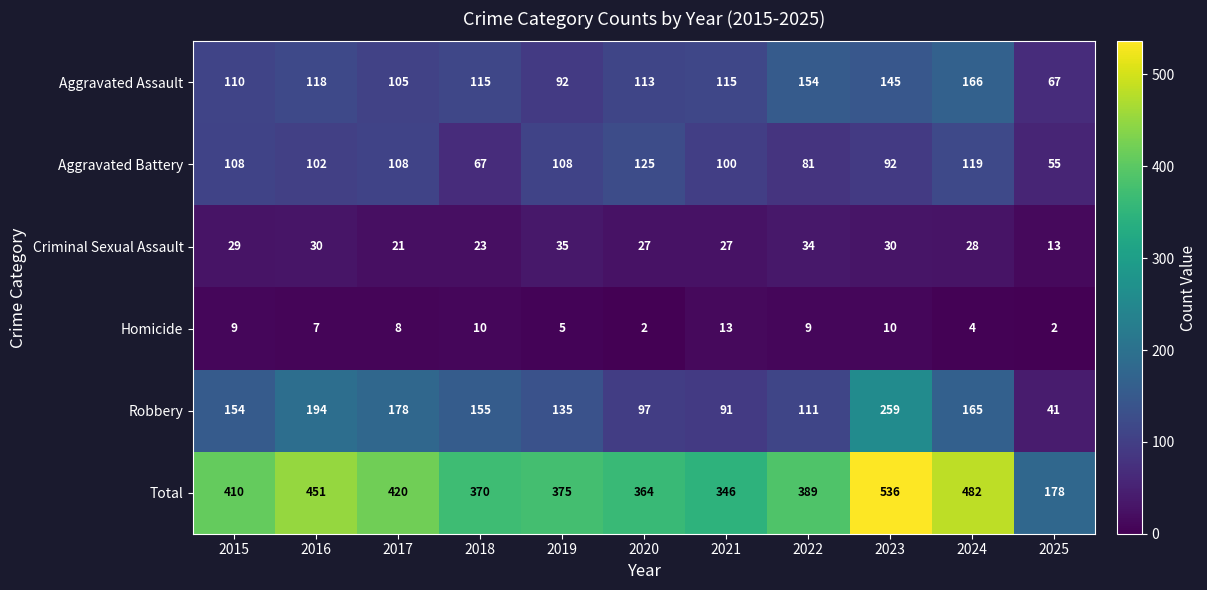

At which label is Aggravated Battery closest to 90?

2023